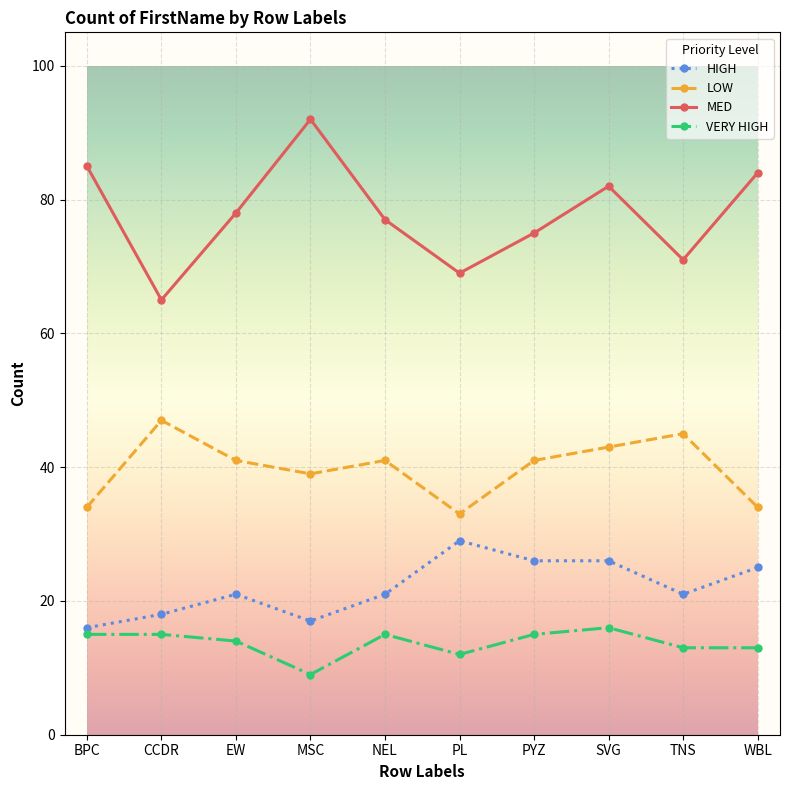

Is it true that LOW equals 20 at SVG?

False